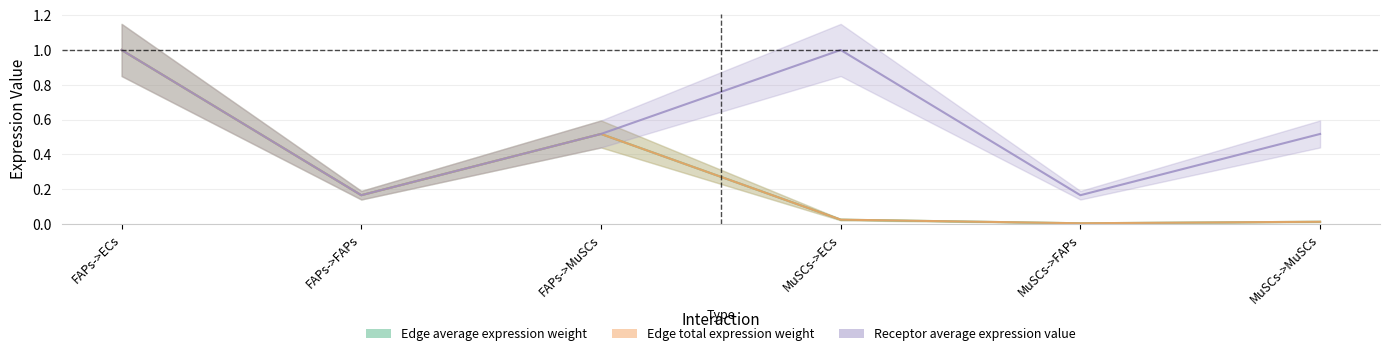

Reading left to right, what are all the values shown in this chart?

Edge average expression weight: 1.0	0.2	0.5	0.0	0.0	0.0
Edge total expression weight: 1.0	0.2	0.5	0.0	0.0	0.0
Receptor average expression value: 1.0	0.2	0.5	1.0	0.2	0.5